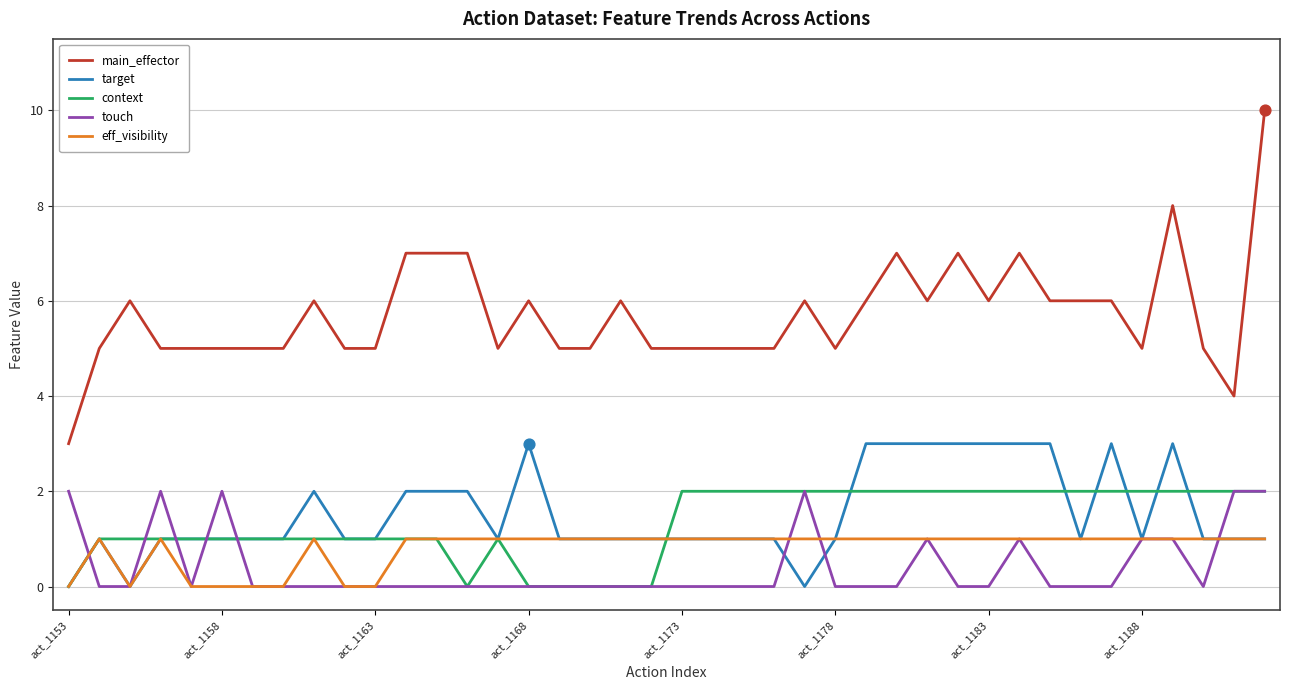

True or false: main_effector and touch cross at least once.

False